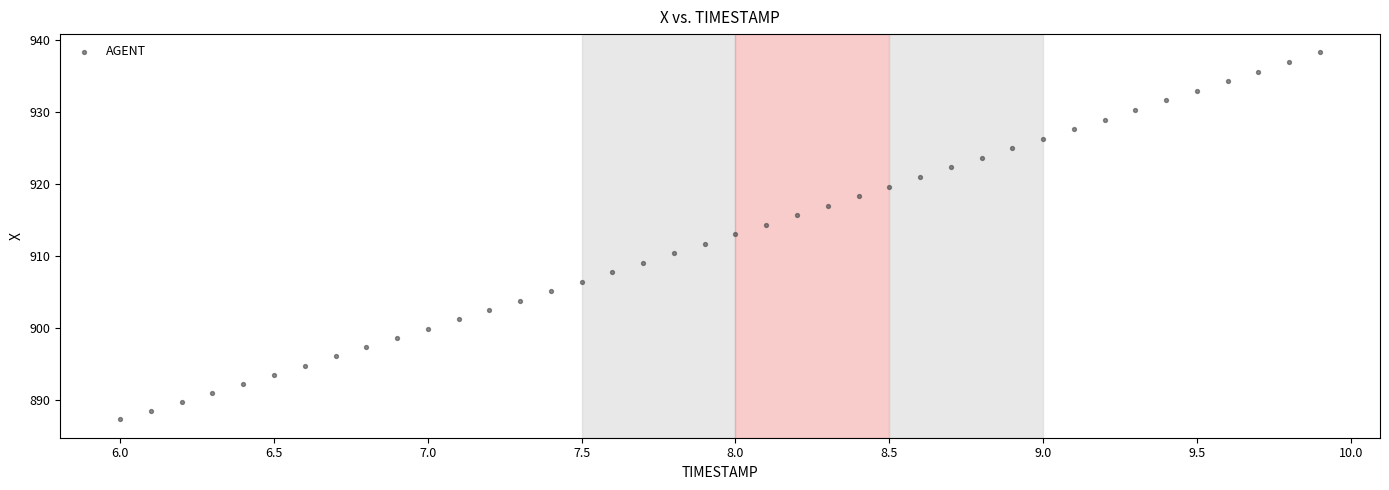

What is the range of X values (max minus min)?

3.9